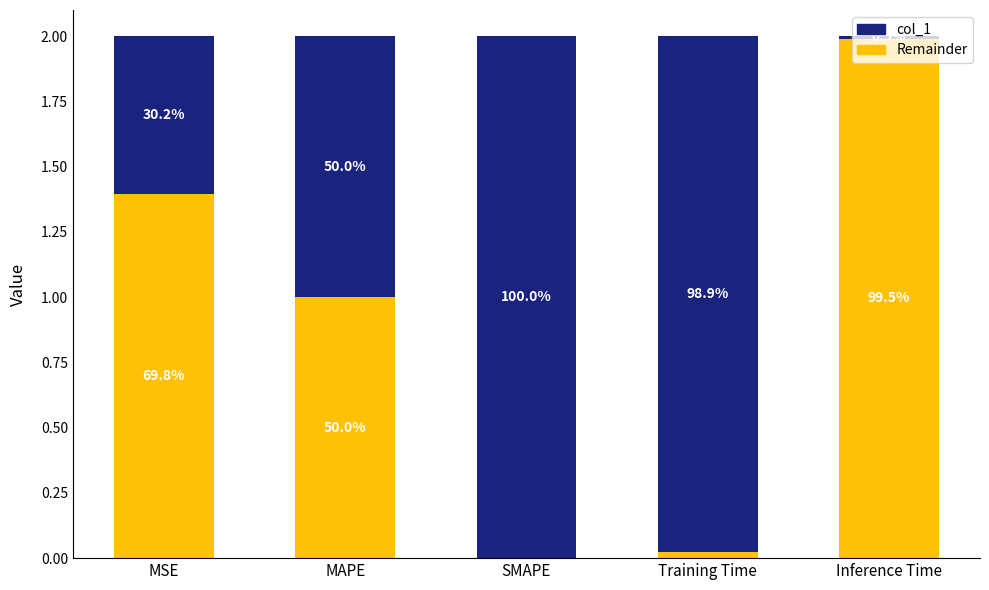

Which series has the largest total across all categories?

col_1